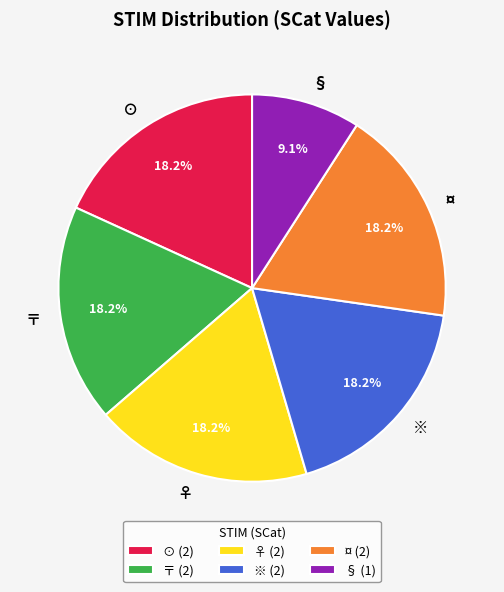

The ¤ slice represents 18% of the pie. True or false?

True